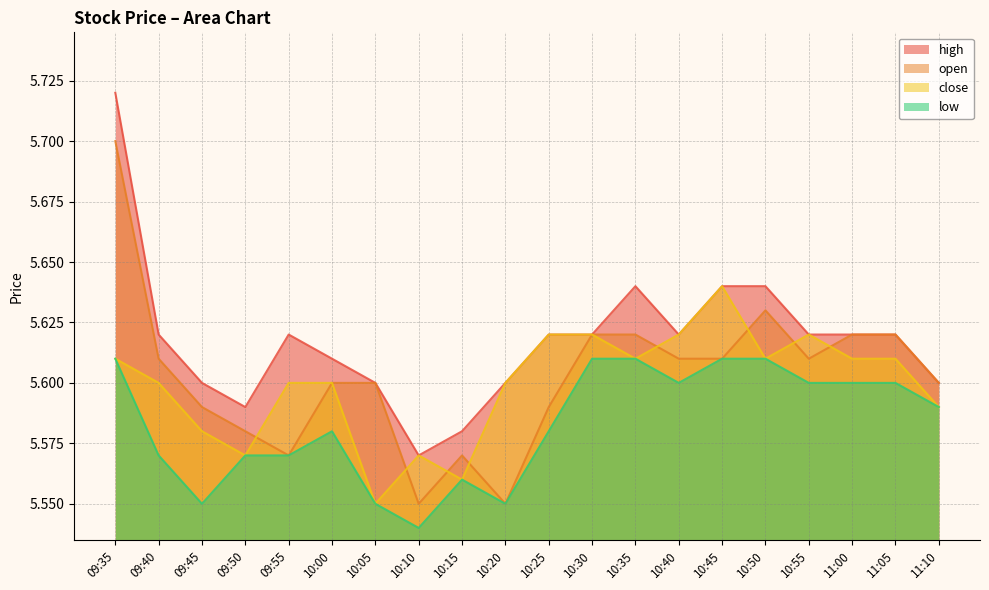

How many lines are shown in the chart?

4